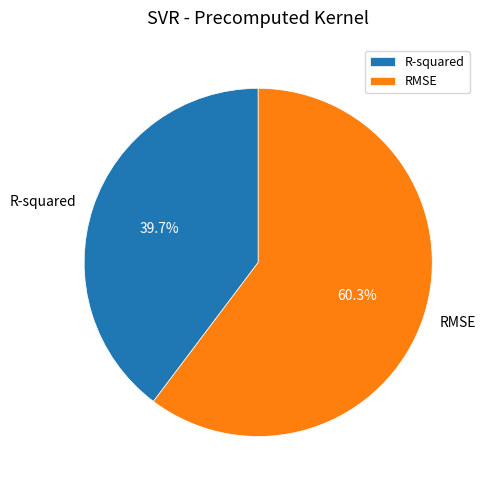

What percentage do RMSE and R-squared together represent?

100.0%